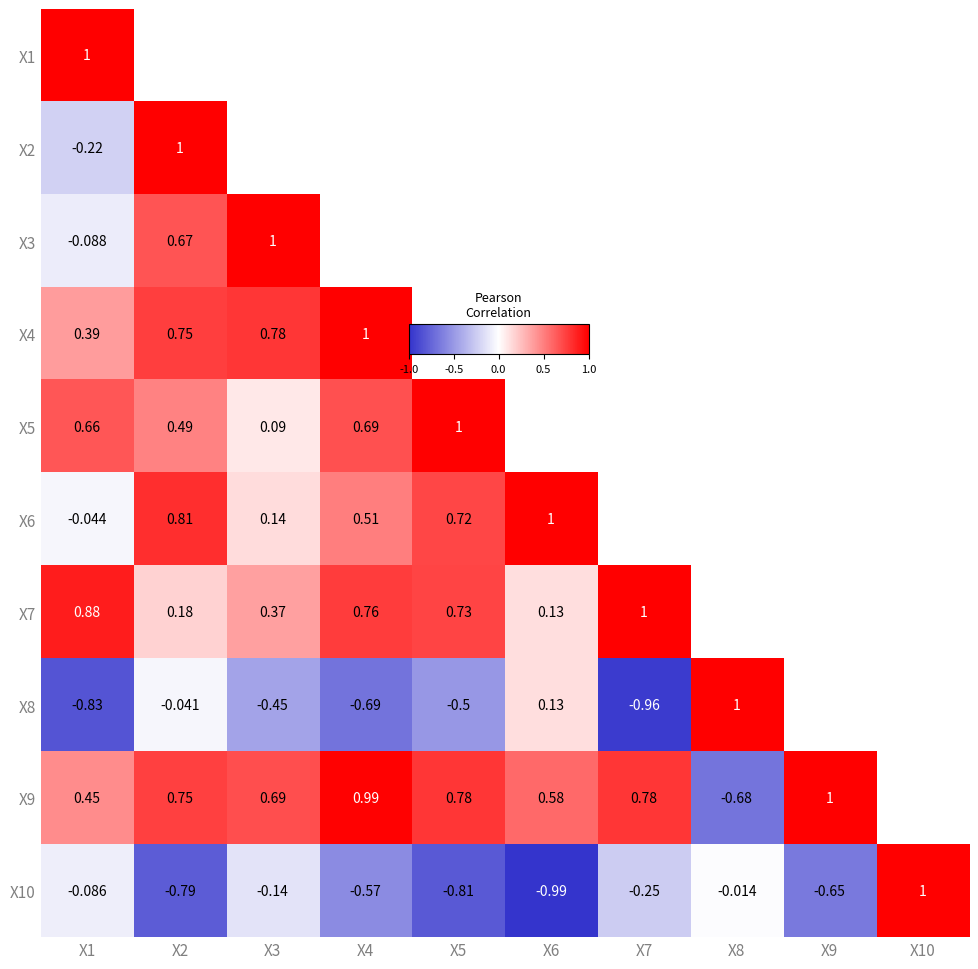

What is the maximum value shown in the chart?

1.0